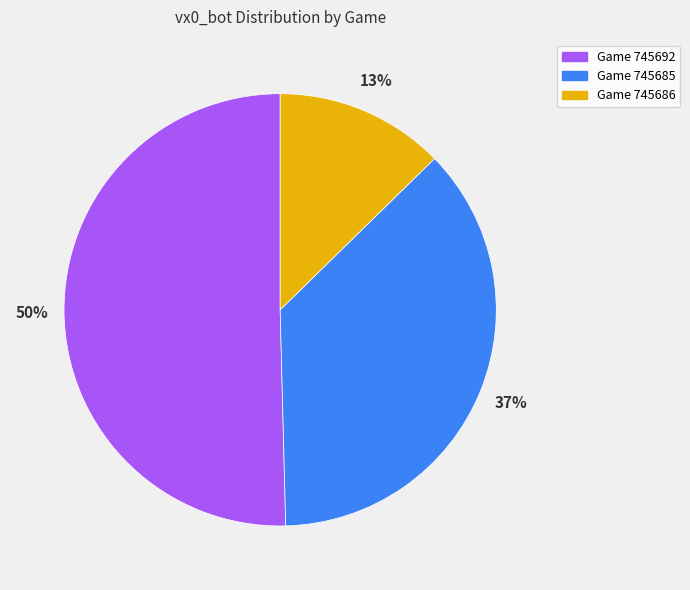

To the nearest percent, what is the average slice percentage?

33%